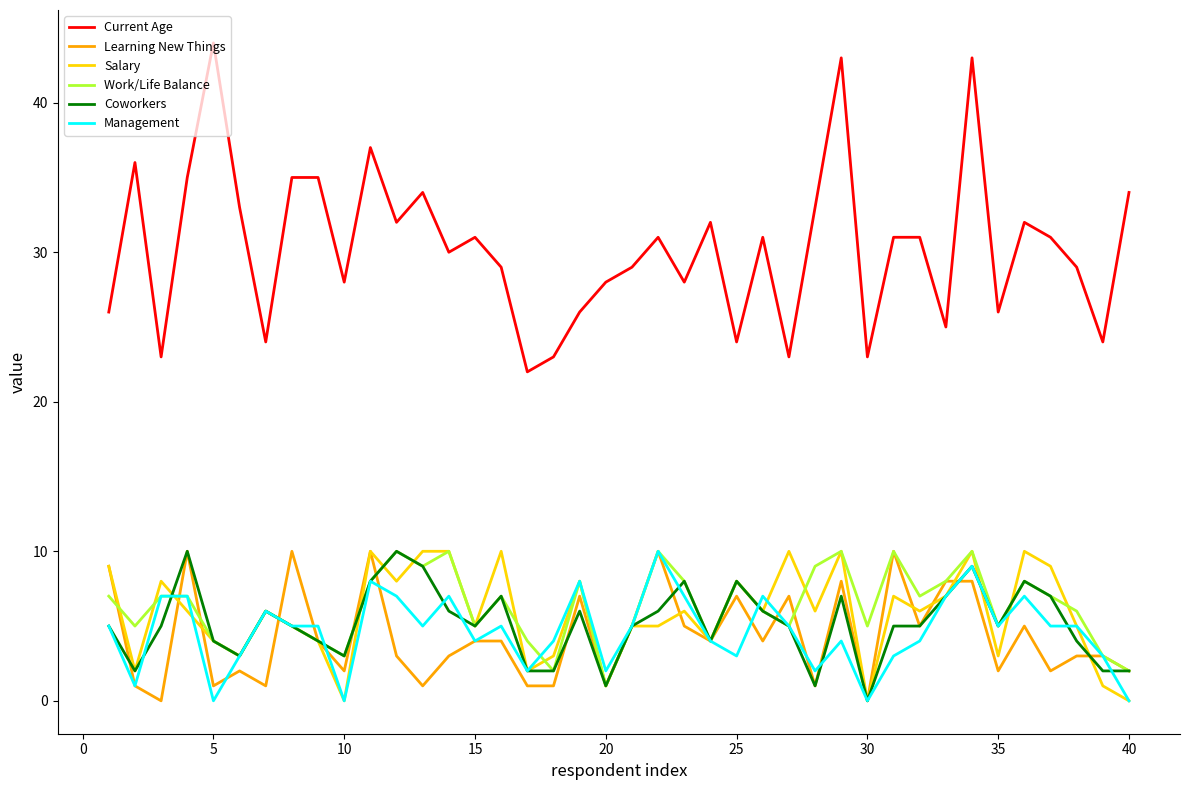

Which series has the largest range (max minus min)?

Current Age